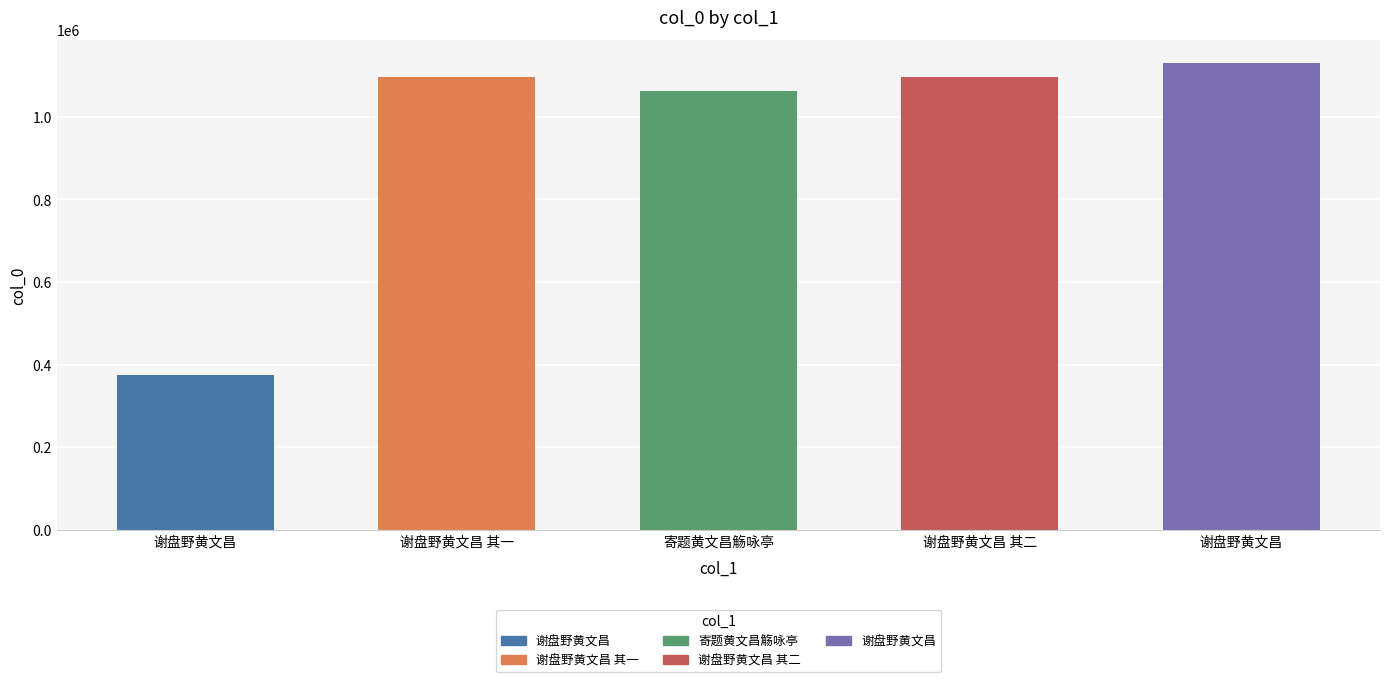

True or false: the data shows 1095659 at 谢盘野黄文昌 其二.

True